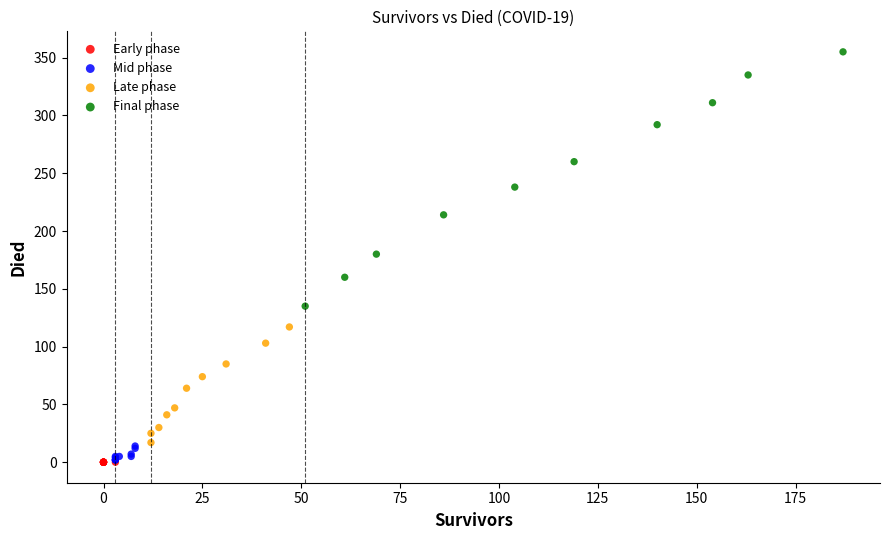

Which series contains the highest Y value?

Final phase